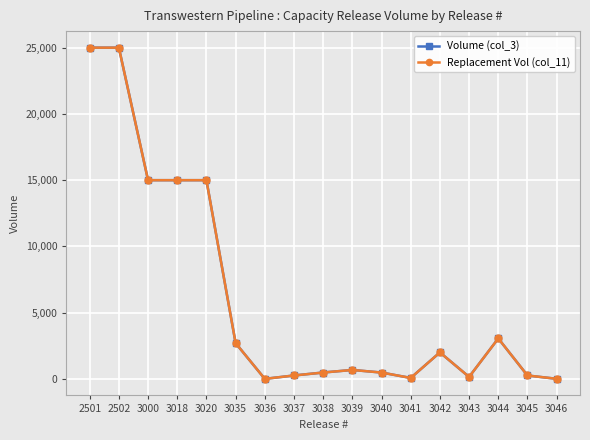

Rank the categories by Replacement Vol (col_11) value from highest to lowest.

2501, 2502, 3000, 3018, 3020, 3044, 3035, 3042, 3039, 3038, 3040, 3037, 3045, 3043, 3041, 3046, 3036